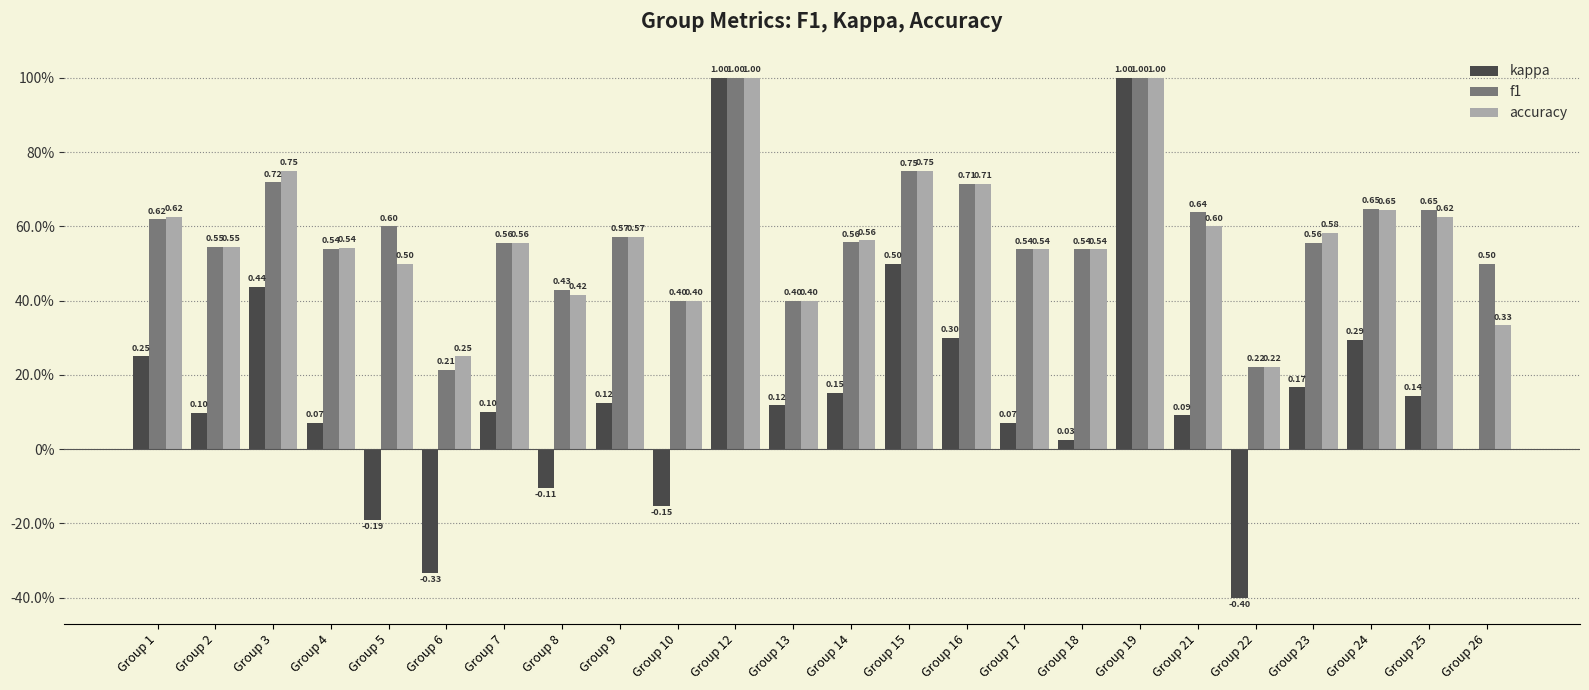

What are all the series names shown in the legend?

kappa, f1, accuracy